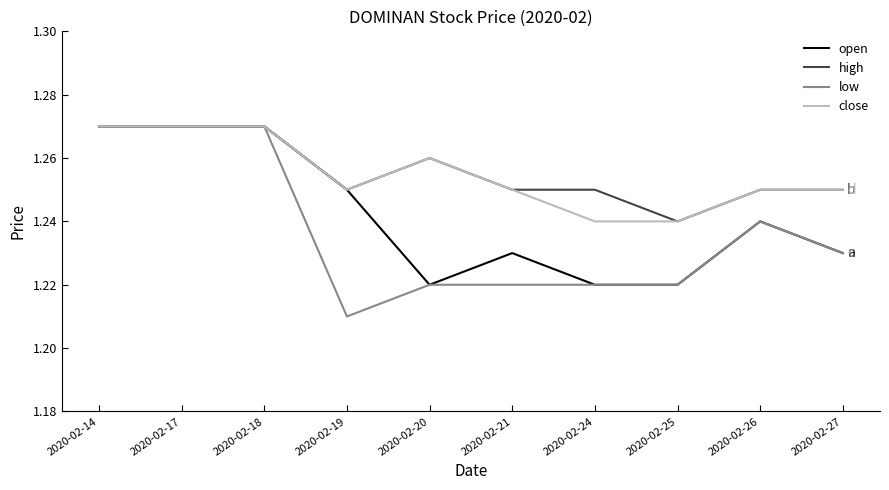

Between 2020-02-19 and 2020-02-20, which series saw the biggest shift?

open